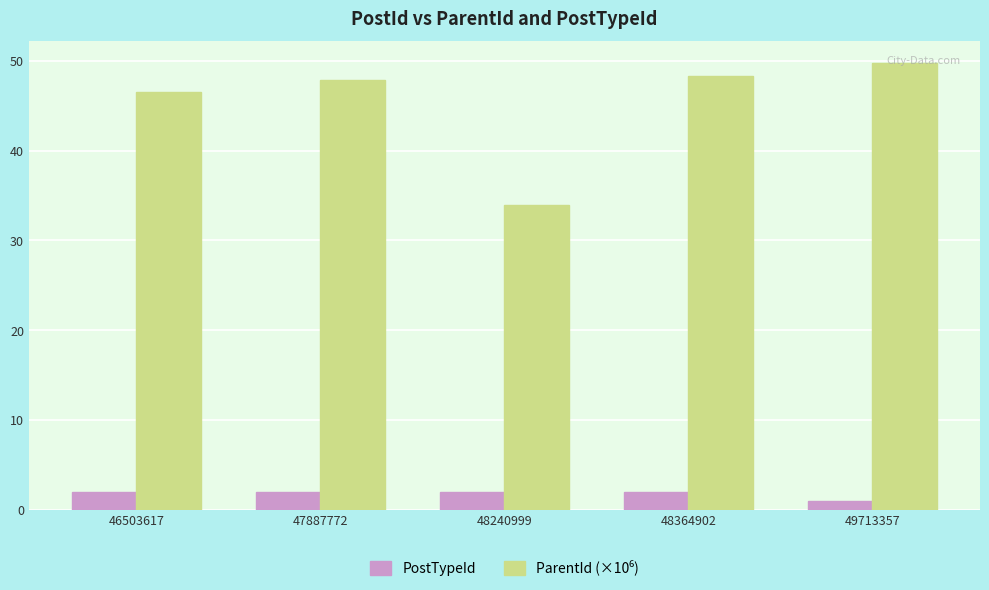

How many groups of bars are there?

5